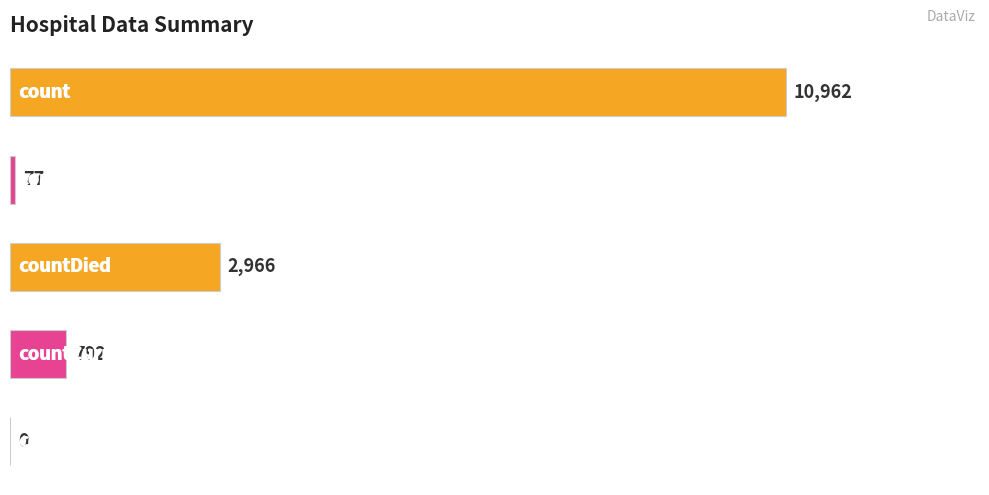

At which category does the chart reach its peak across all series?

count